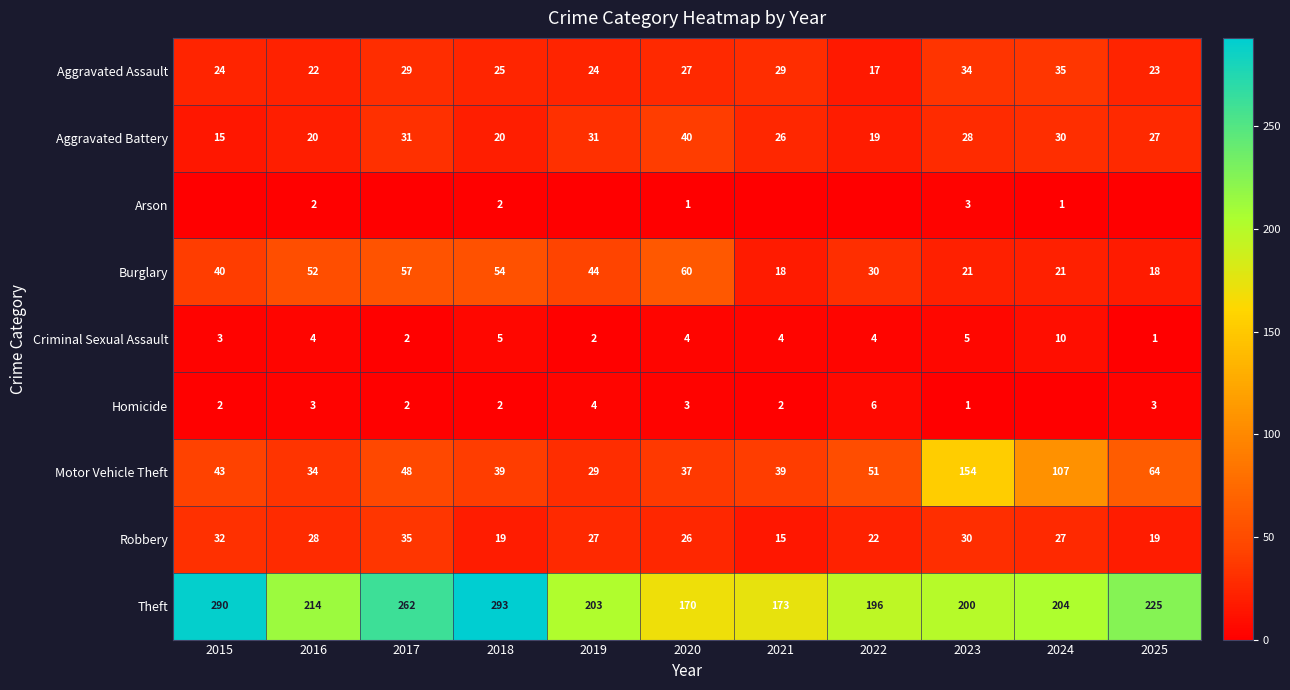

Which category has the highest value in the Criminal Sexual Assault series?

2024